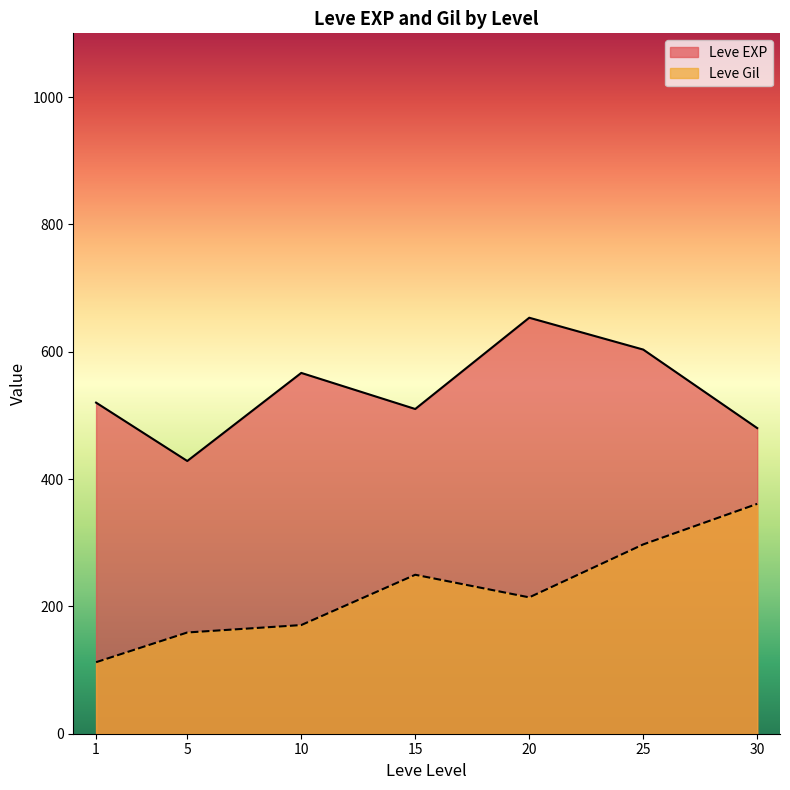

What are all the series names shown in the legend?

Leve EXP, Leve Gil